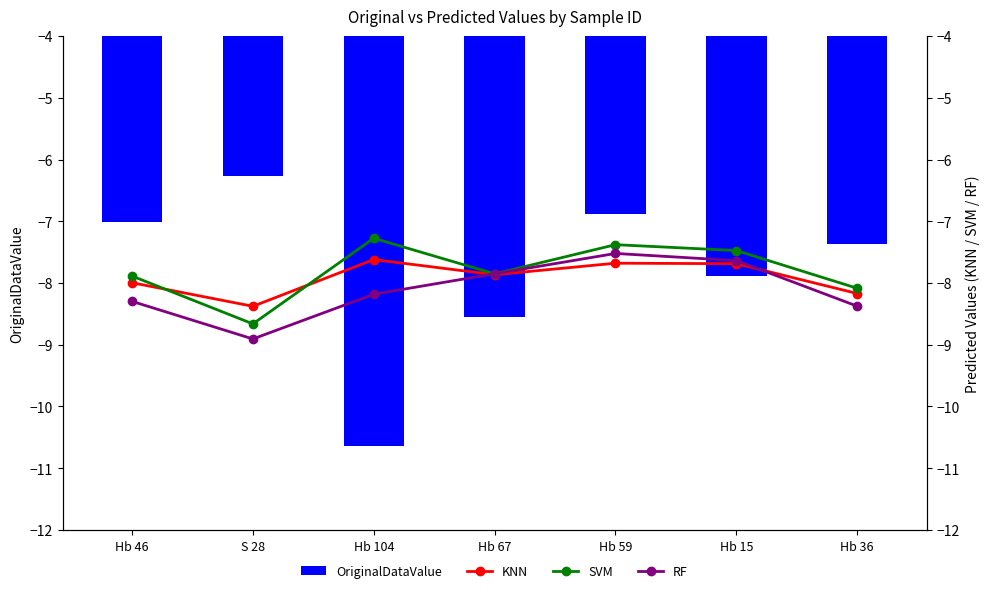

What is the average value of the SVM series?

-7.8